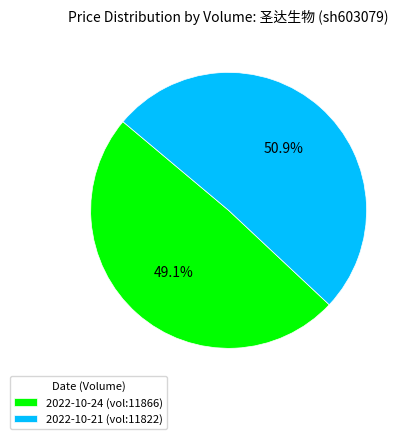

What is the ratio of the value at 2022-10-24 (vol:11866) to the value at 2022-10-21 (vol:11822)?

1.0